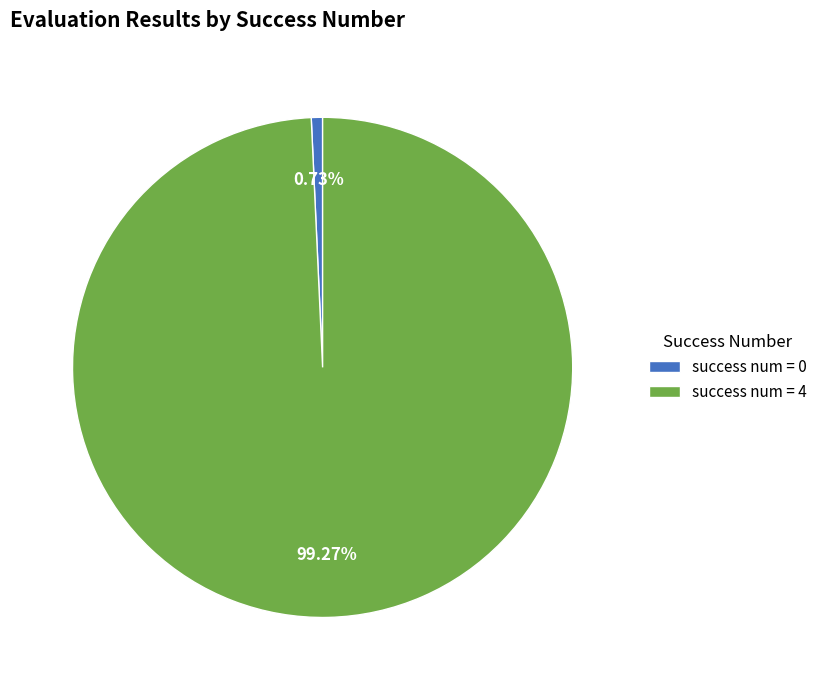

How many segments does this pie chart have?

2